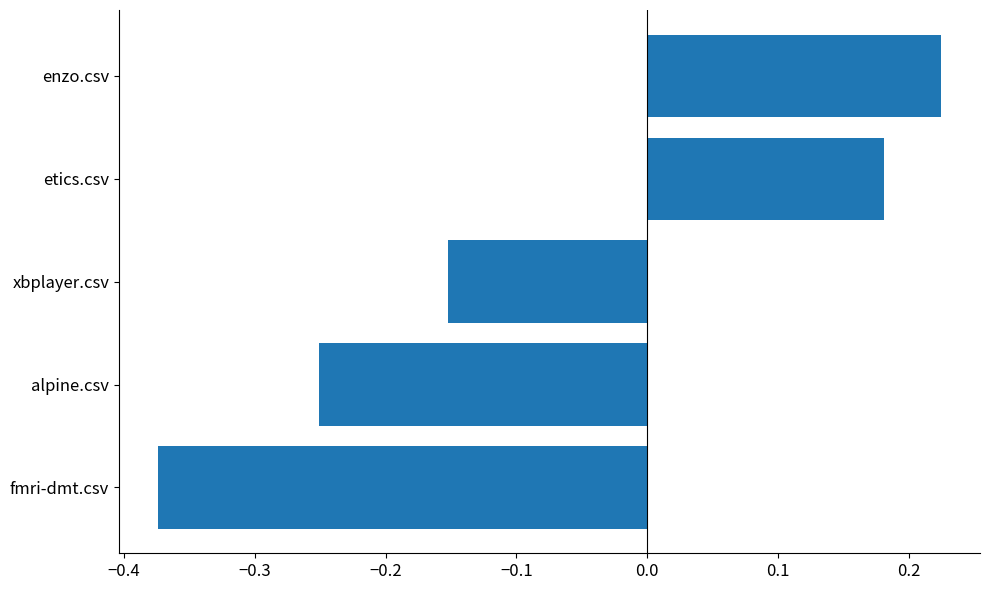

How many data points are less than 0?

3